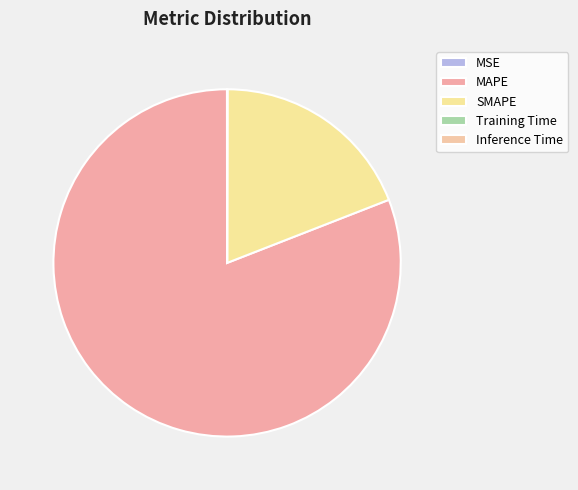

Which slice is the smallest?

Training Time